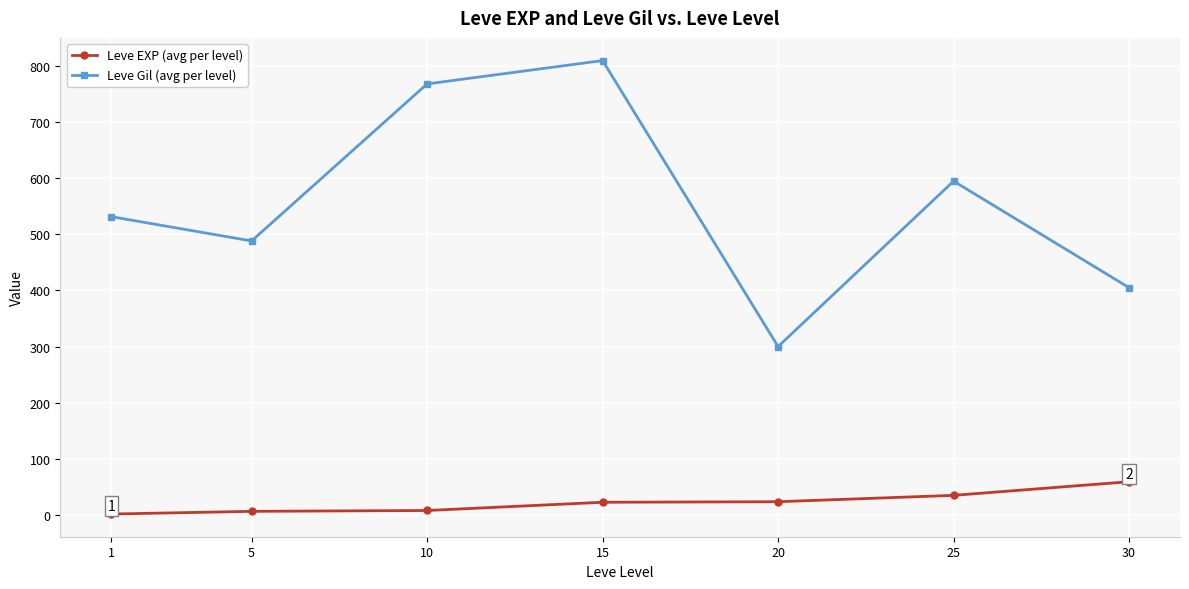

At 5, list the series in order from smallest to largest.

Leve EXP (avg per level), Leve Gil (avg per level)